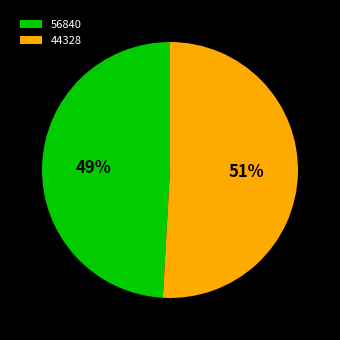

Count the number of slices in the pie.

2